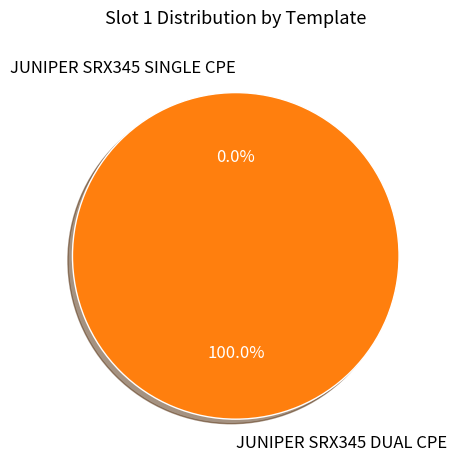

Is there a majority slice in this chart?

Yes